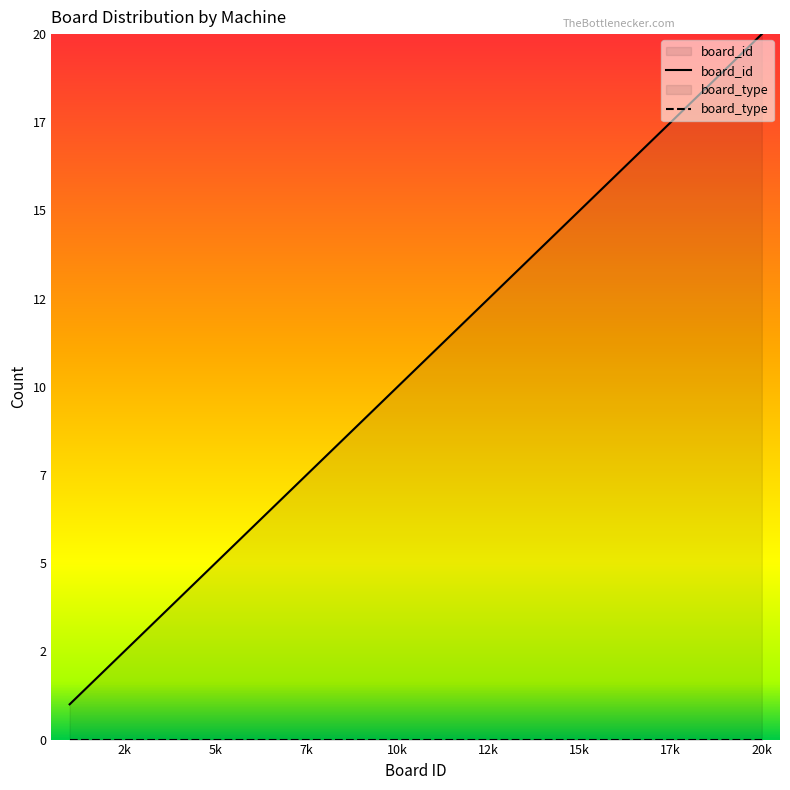

At which label is the value closest to 10?

10k